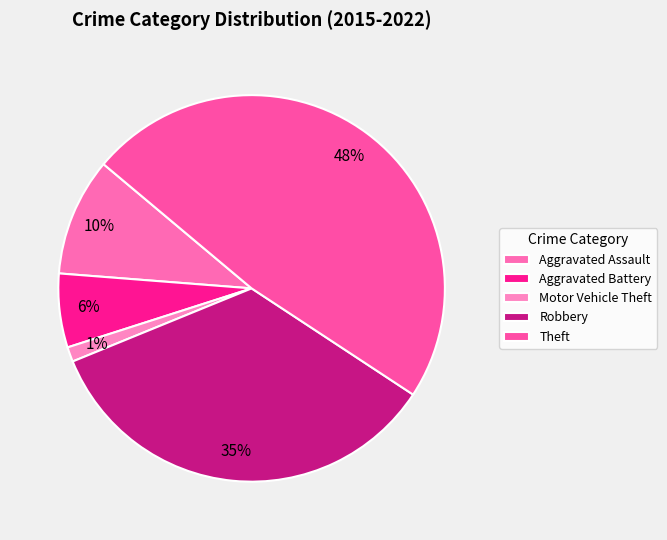

Does Robbery account for over 50% of the chart?

No